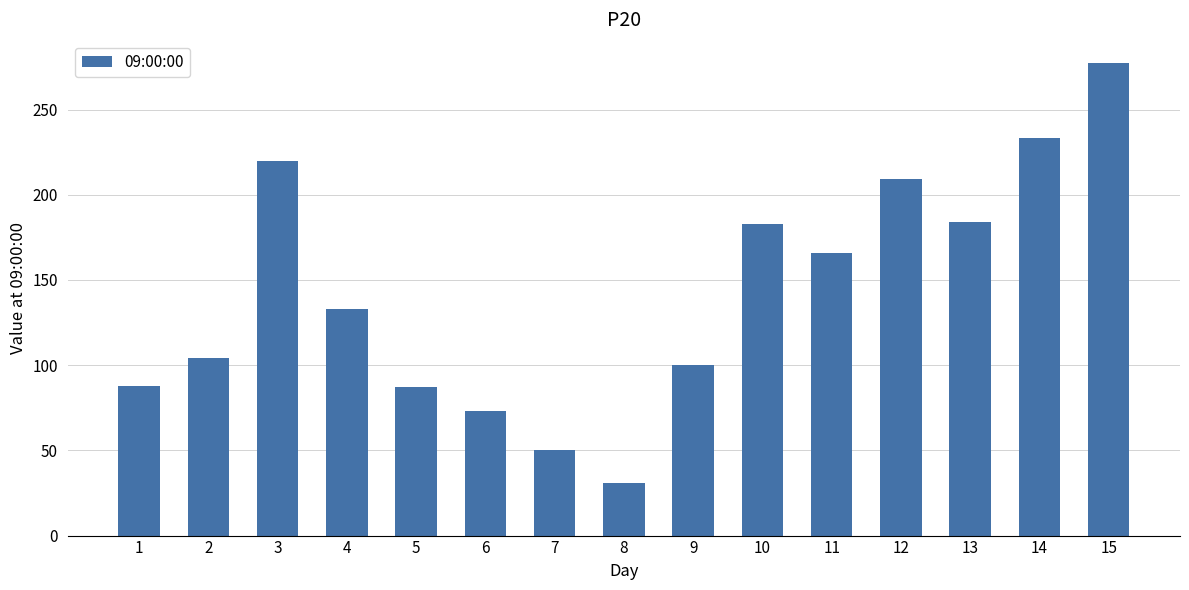

What is the change in value from 3 to 7?

-170